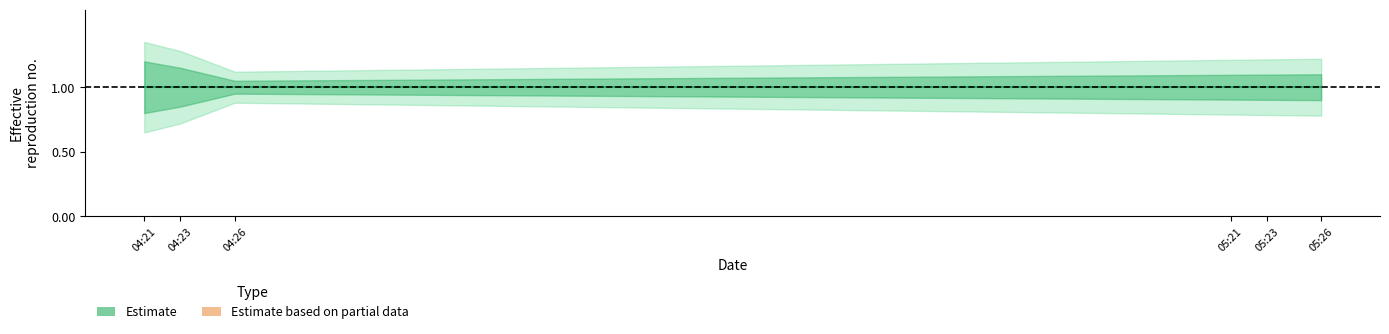

True or false: lower2 and Estimate cross at least once.

False